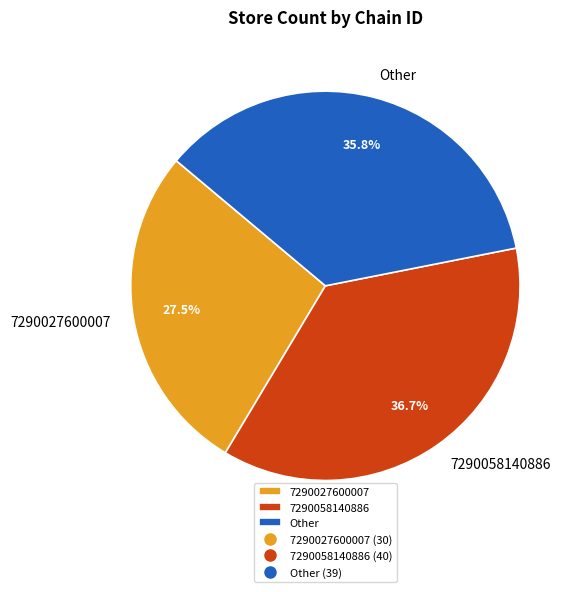

How many segments does this pie chart have?

3